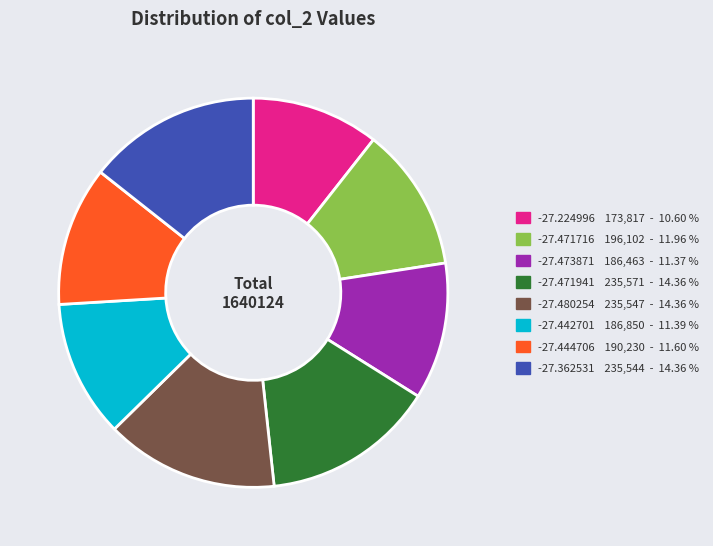

Approximately how many times larger is the value at -27.224996 compared to -27.471716?

0.9